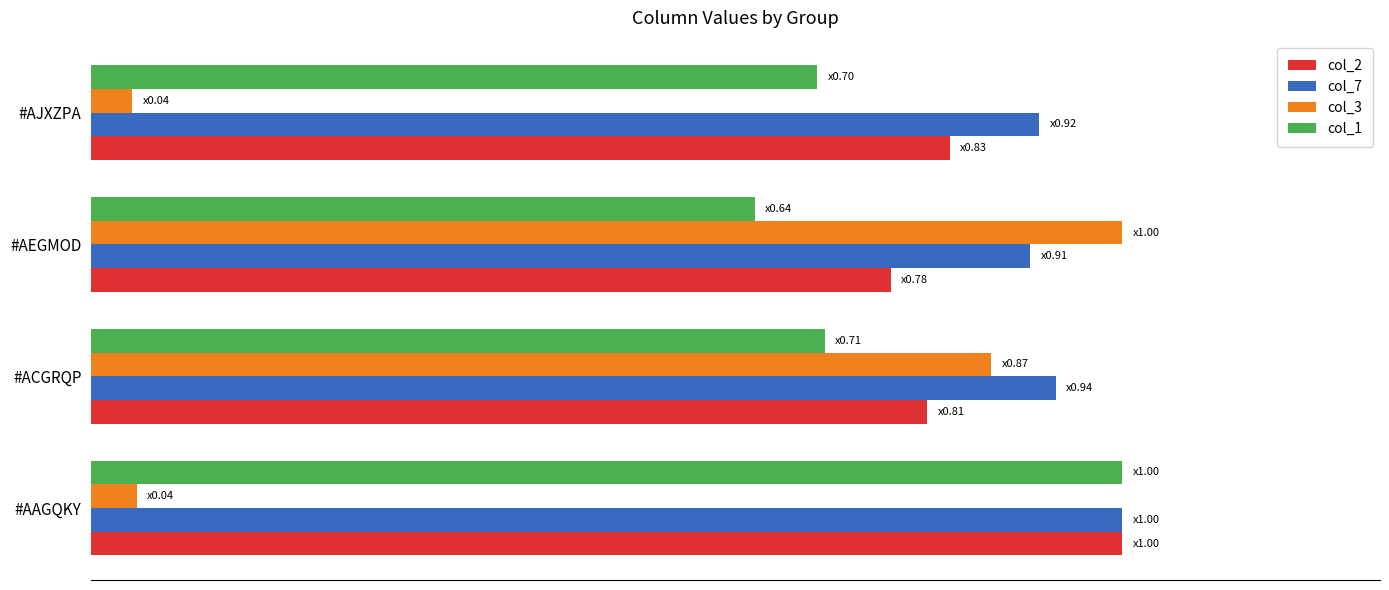

Reading right to left, list all the values displayed in this chart.

col_2: 0.8	0.8	0.8	1.0
col_7: 0.9	0.9	0.9	1.0
col_3: 0.0	1.0	0.9	0.0
col_1: 0.7	0.6	0.7	1.0